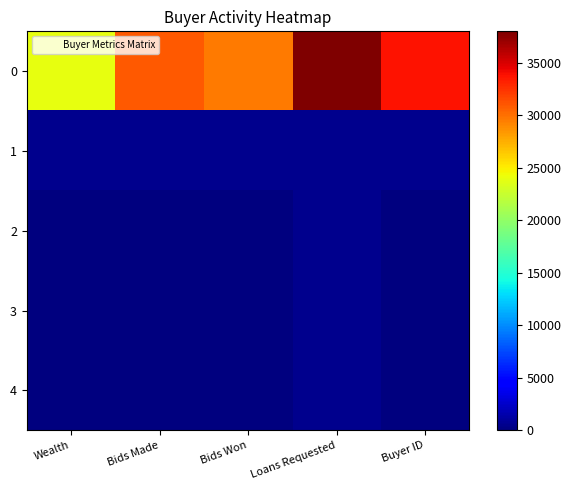

Count the number of data series in this chart.

5